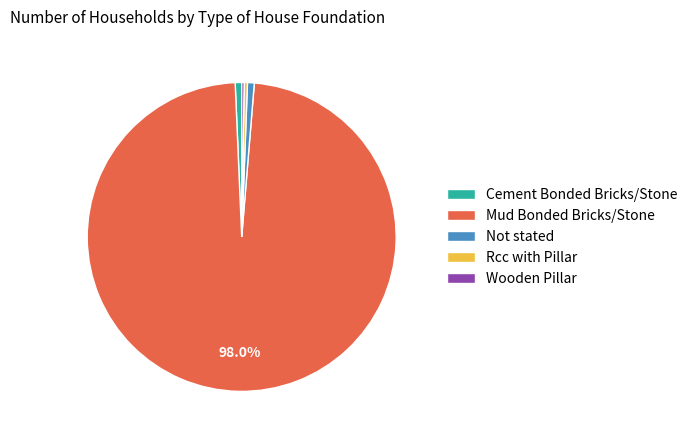

Which category has the biggest portion of the pie?

Mud Bonded Bricks/Stone